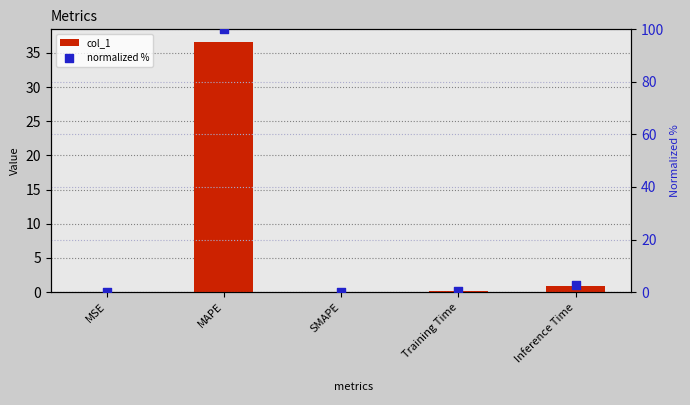

Which series has the widest spread of Y values?

normalized %